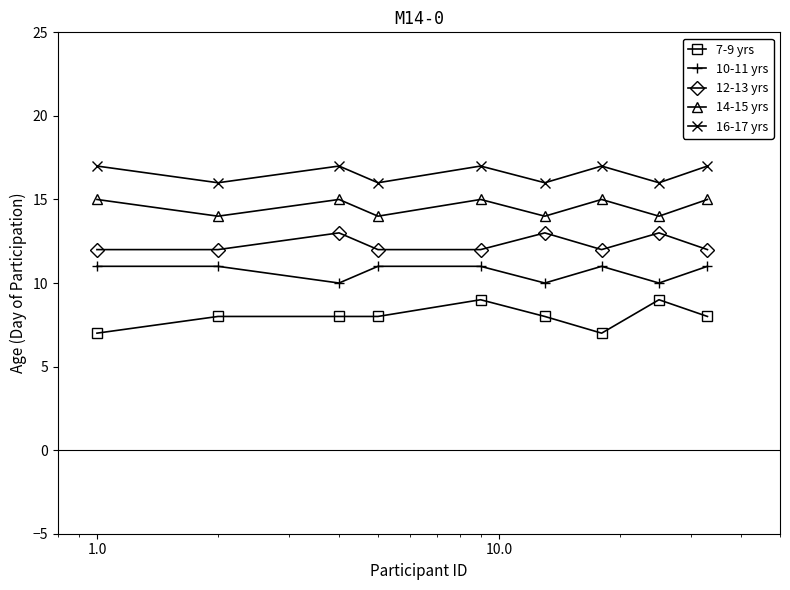

Which series has the largest total across all categories?

16-17 yrs